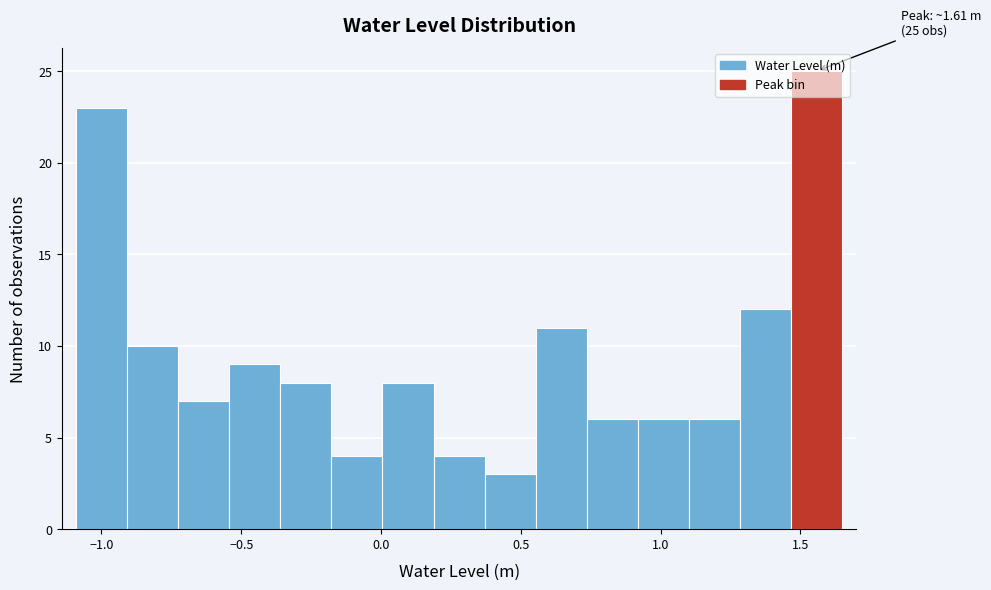

Around what value on the x-axis is the tallest bar? Give the approximate position of its centre, as read against the axis.

1.55